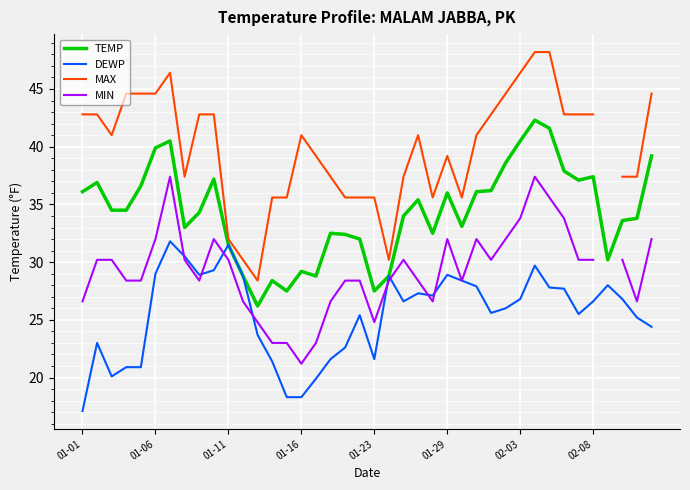

True or false: DEWP and TEMP intersect in this chart.

False